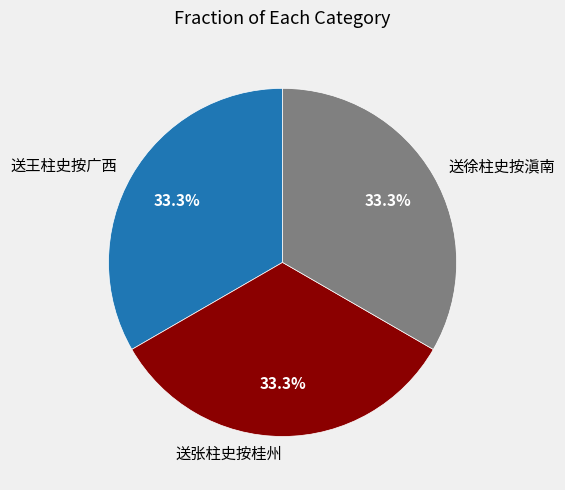

True or false: 送王柱史按广西 accounts for 33% of the total.

True